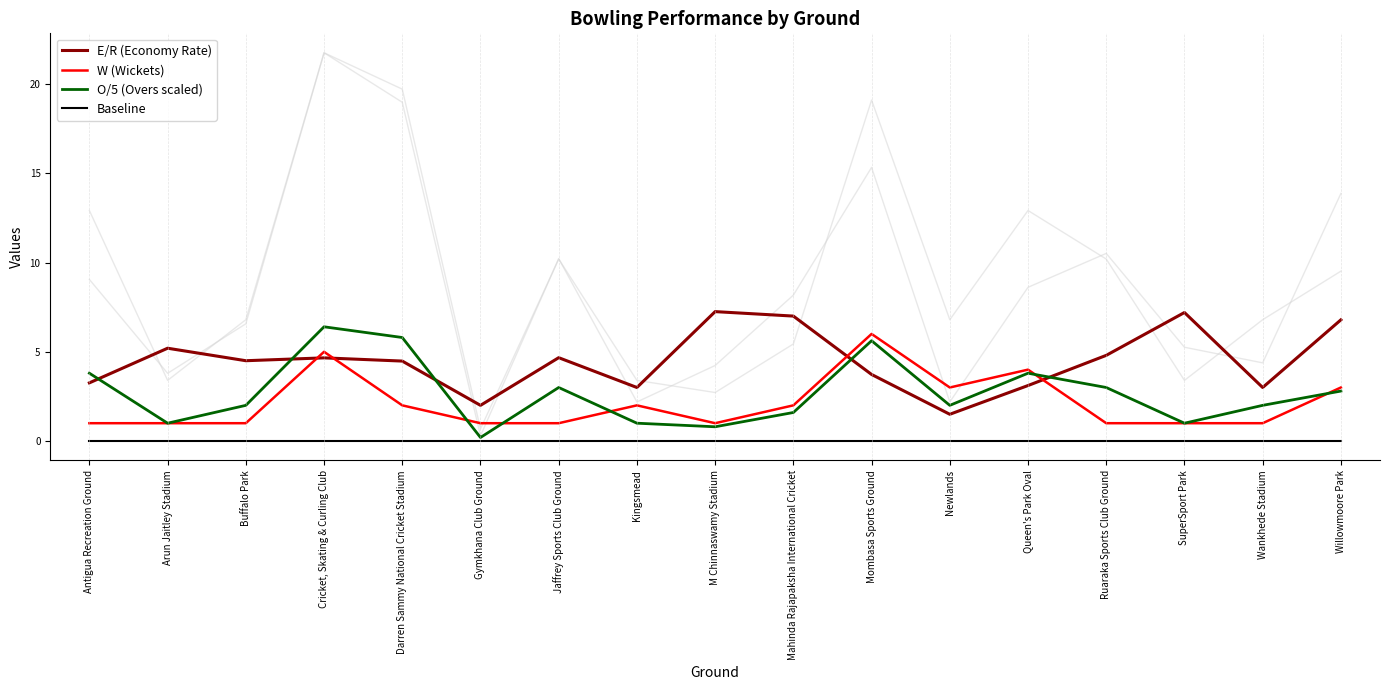

What is the total value across all series at Newlands?

6.5